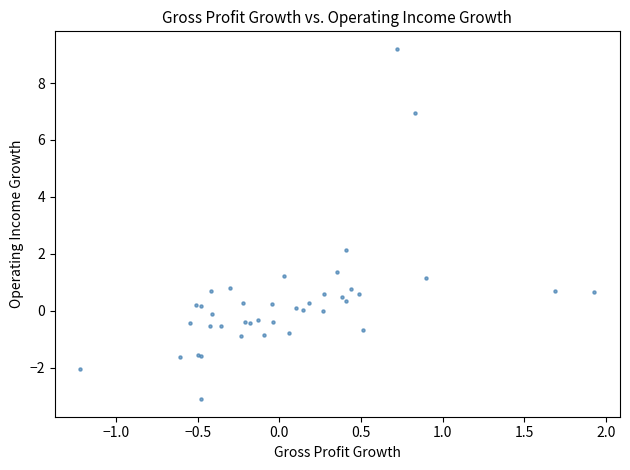

What Y value in the scatter plot is closest to 3?

2.1